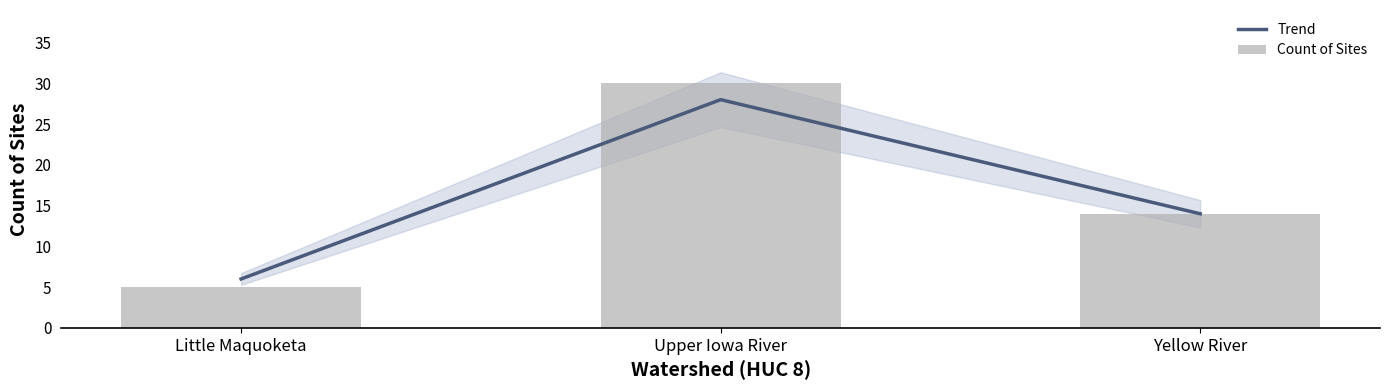

What is the maximum value shown in the chart?

30